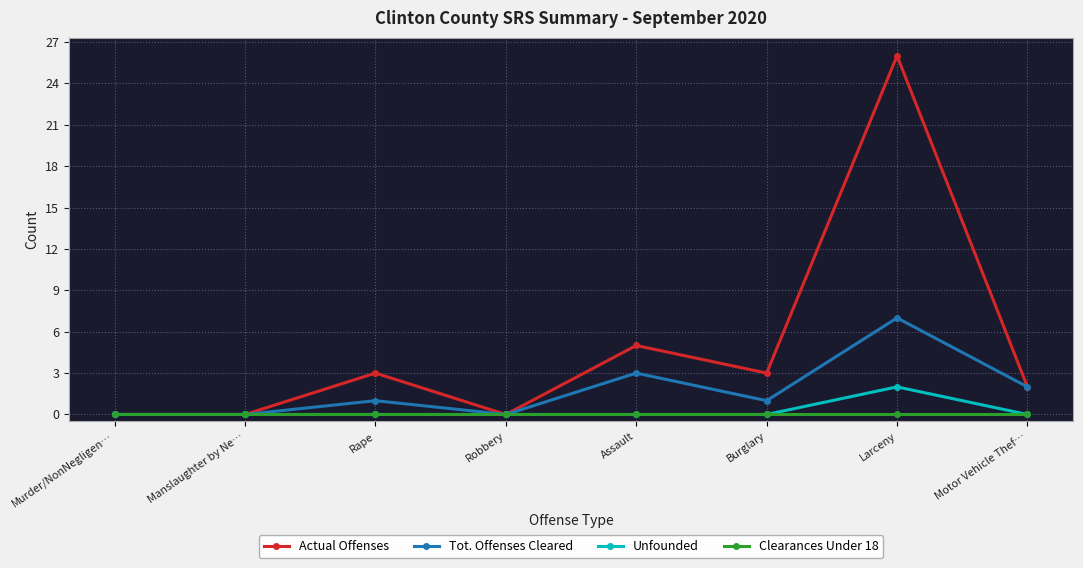

Which series has the widest spread of values?

Actual Offenses